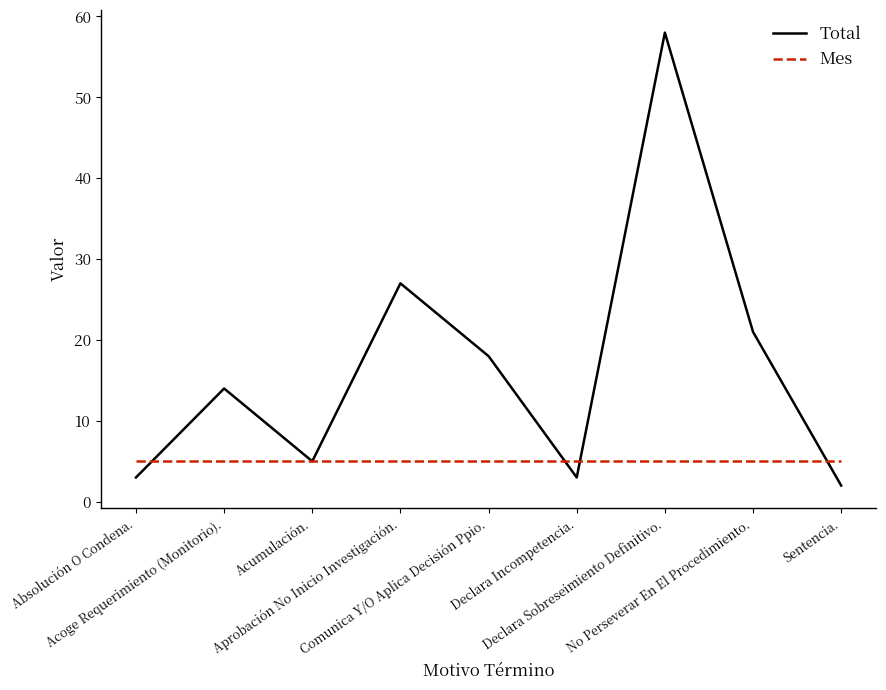

Which series has the largest range (max minus min)?

Total